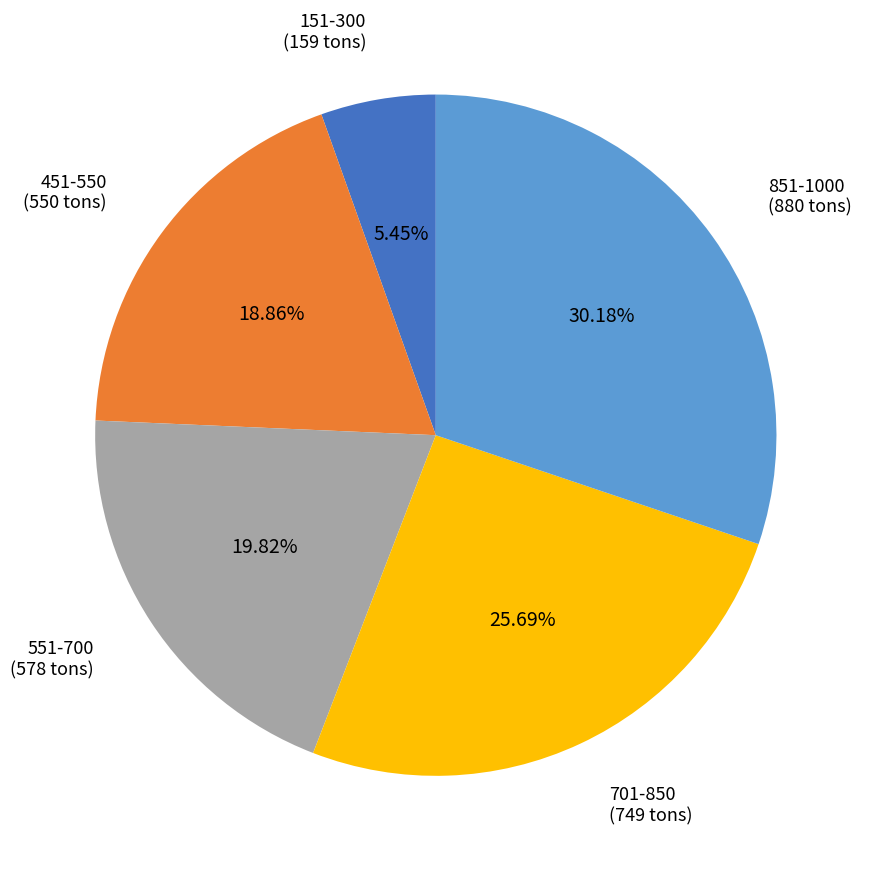

To the nearest percent, what is the difference between the largest and smallest slice percentages?

25%